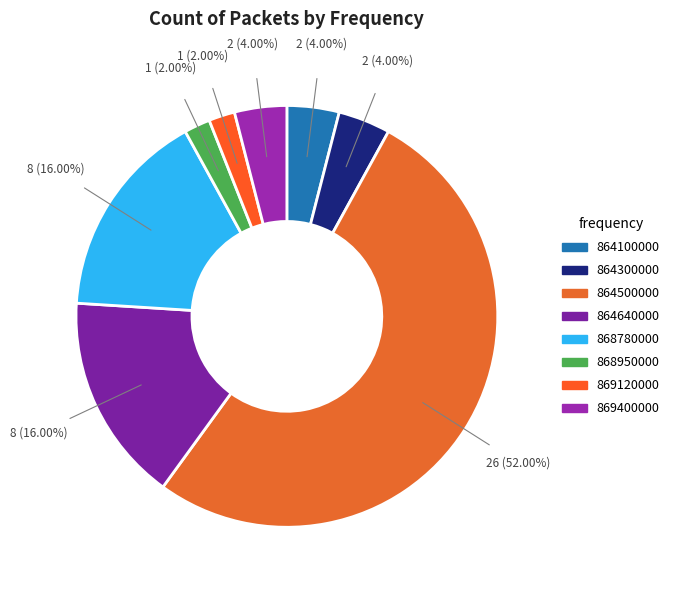

To the nearest percent, what portion does 869400000 represent?

4%